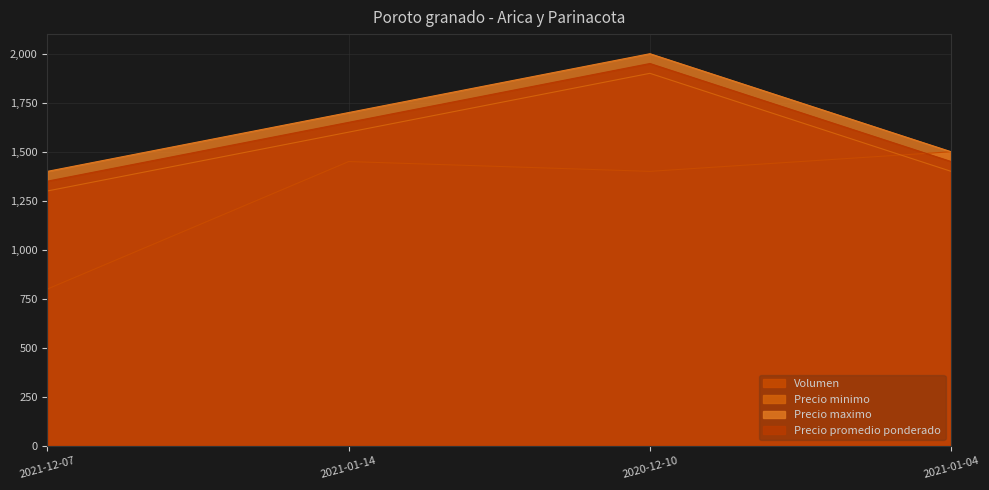

Which category has the highest value in the Volumen series?

2021-01-04